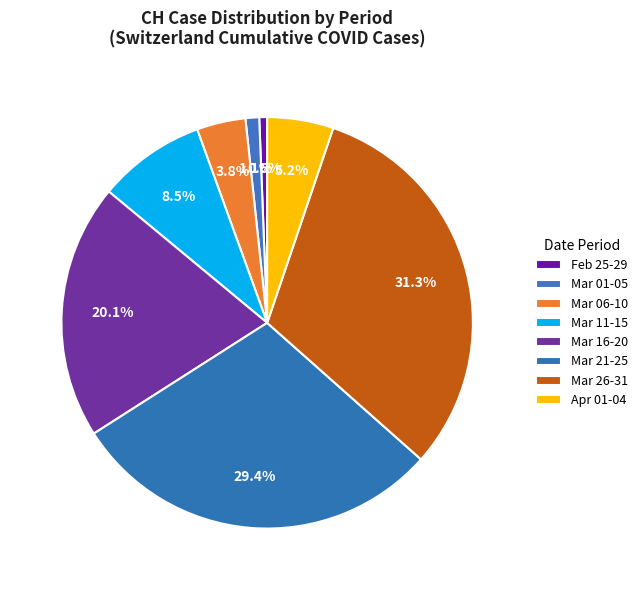

Count the number of slices in the pie.

8